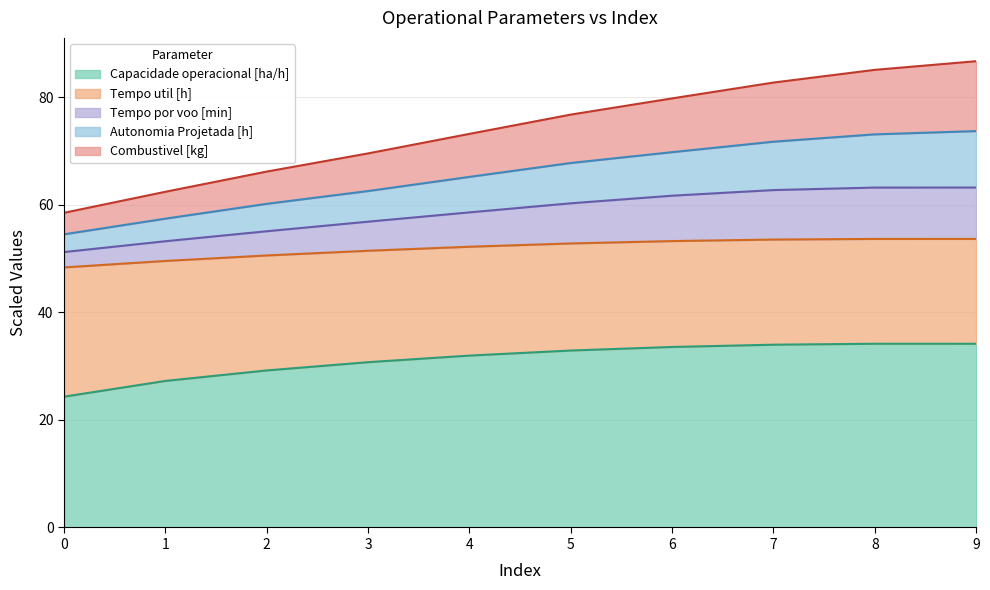

What is the total value across all series at 2?

66.2